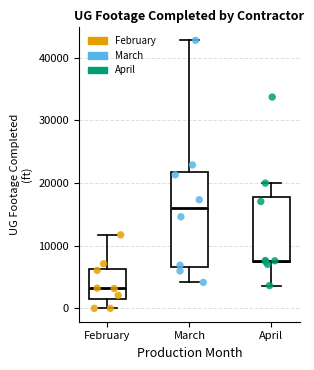

Reading left to right, read every box against the y-axis: the position of its median line, the range the box covers, and the ends of its whiskers. The values are not printed on the chart, so give them approximately, as read against the axis.

February: median 3000, box 2000 to 6000, whiskers 0 to 12000
March: median 16000, box 7000 to 22000, whiskers 4000 to 43000
April: median 8000, box 7000 to 18000, whiskers 4000 to 20000